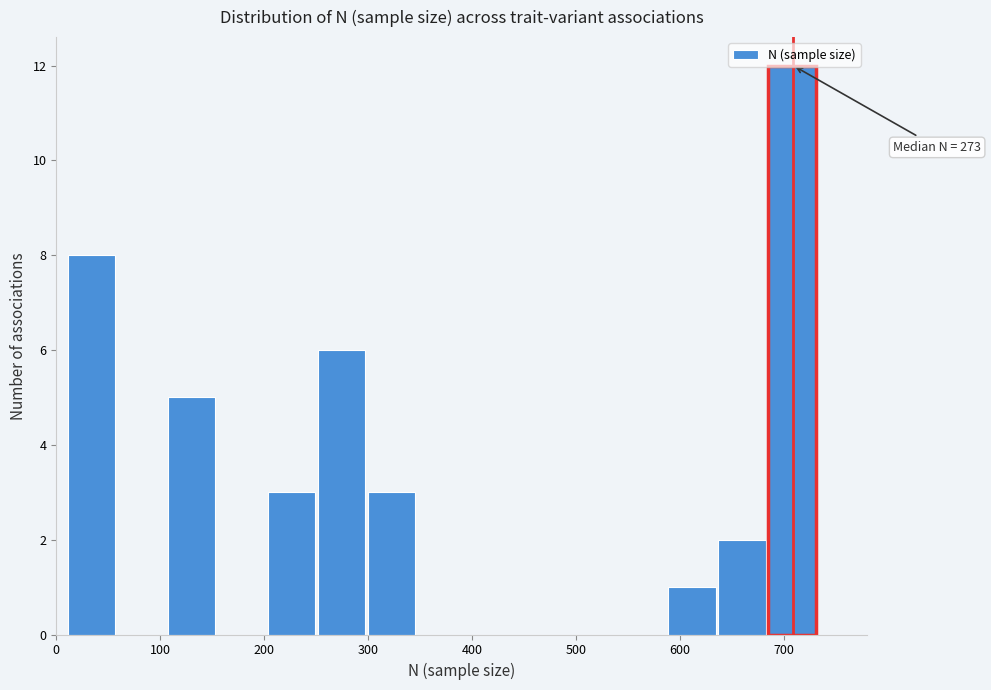

Over which range of the x-axis is the bar tallest?

680 to 730